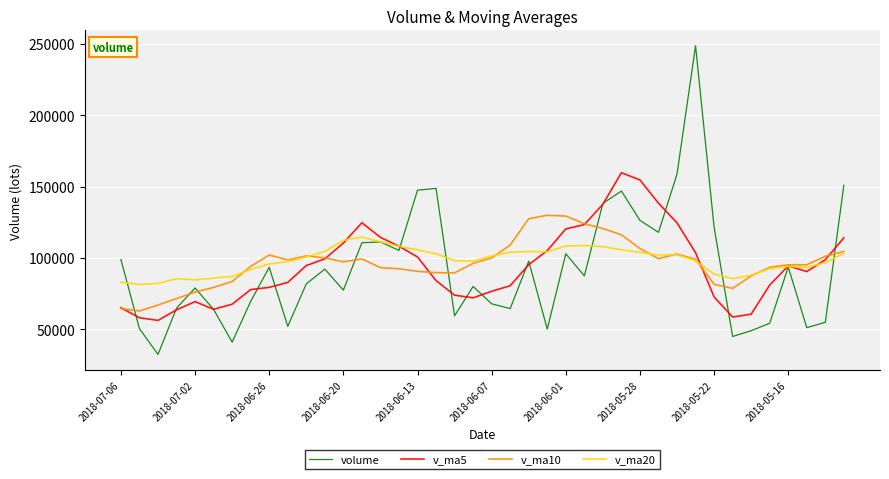

Which series has the widest spread of values?

volume